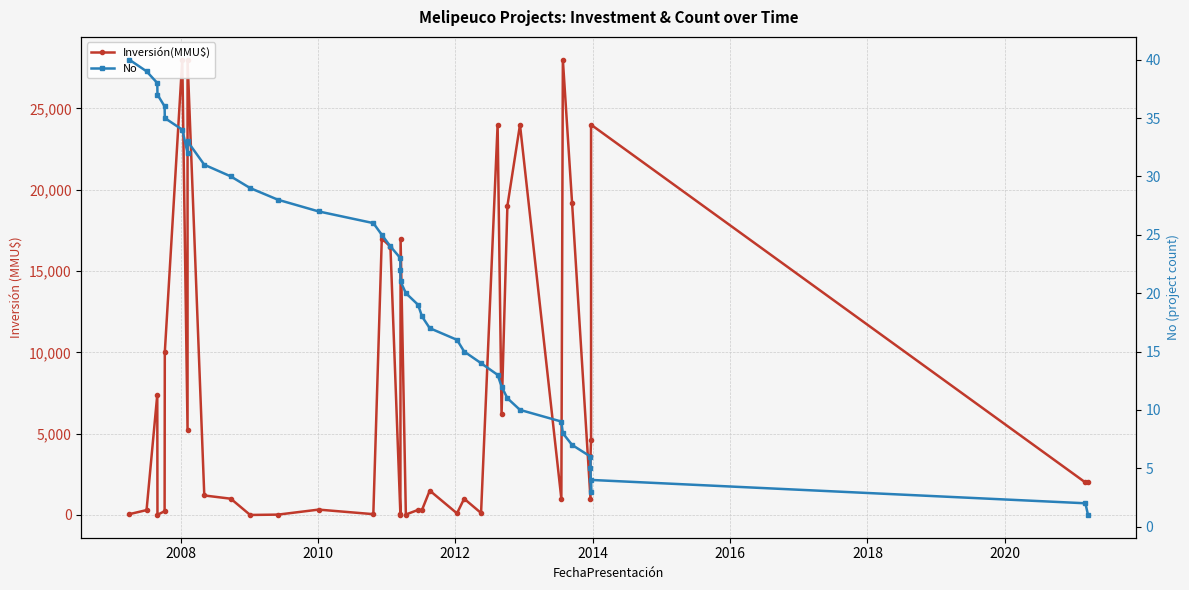

How many data points in Inversión(MMU$) are above 1500?

19